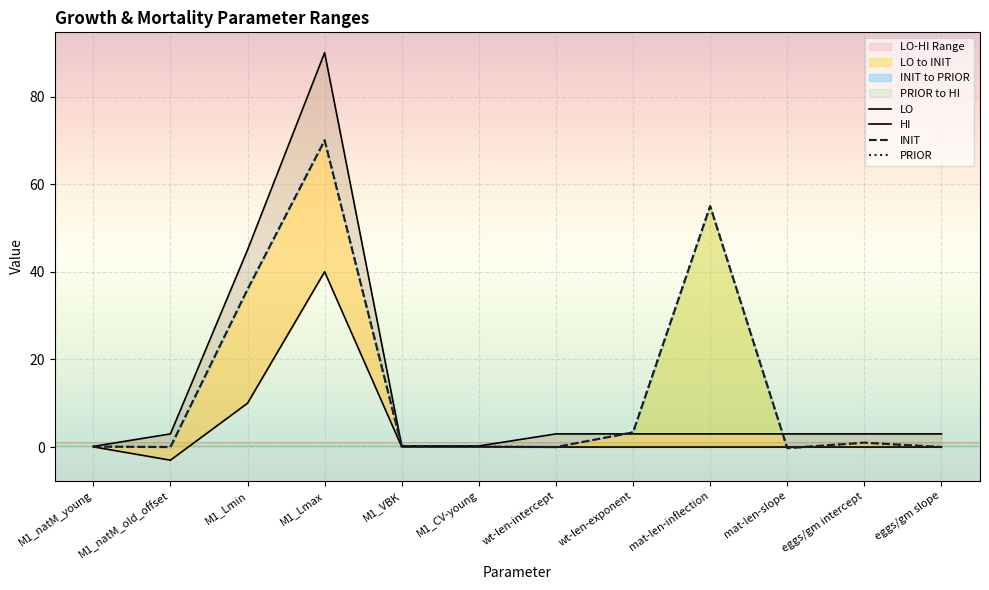

At how many categories does at least one series exceed 5?

3